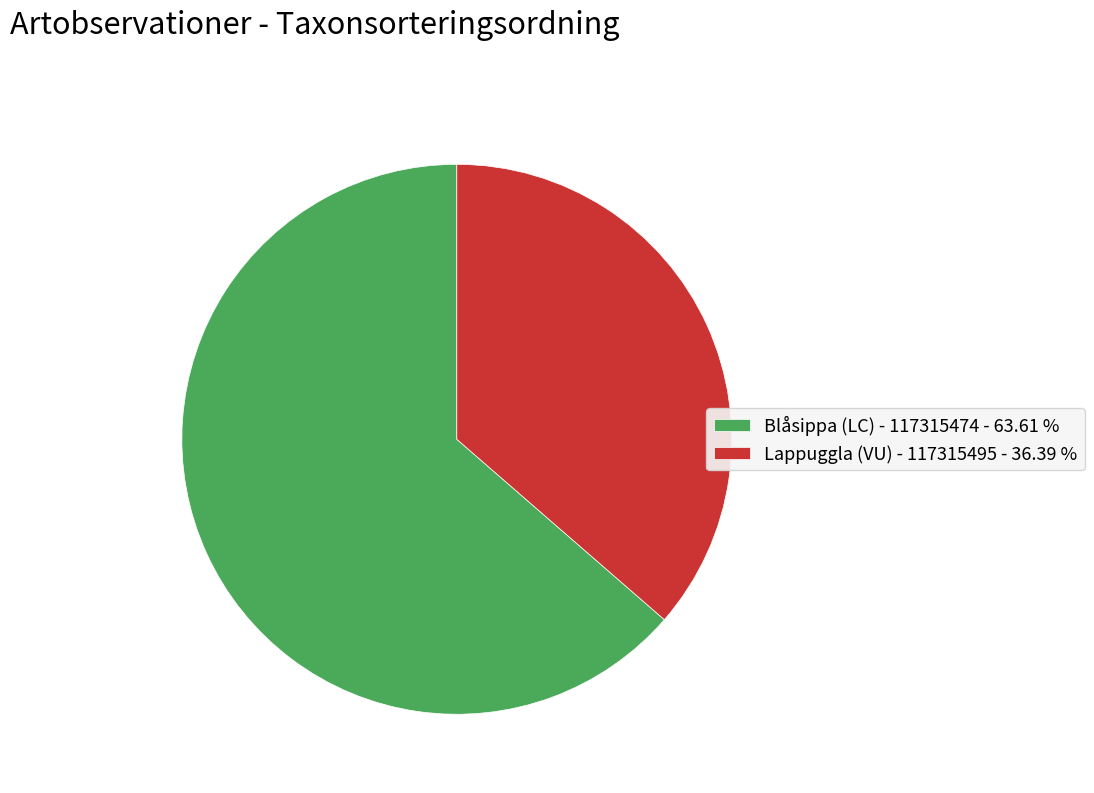

Do Blåsippa (LC) - 117315474 - 63.61 % and Lappuggla (VU) - 117315495 - 36.39 % together represent more than half of the pie?

Yes